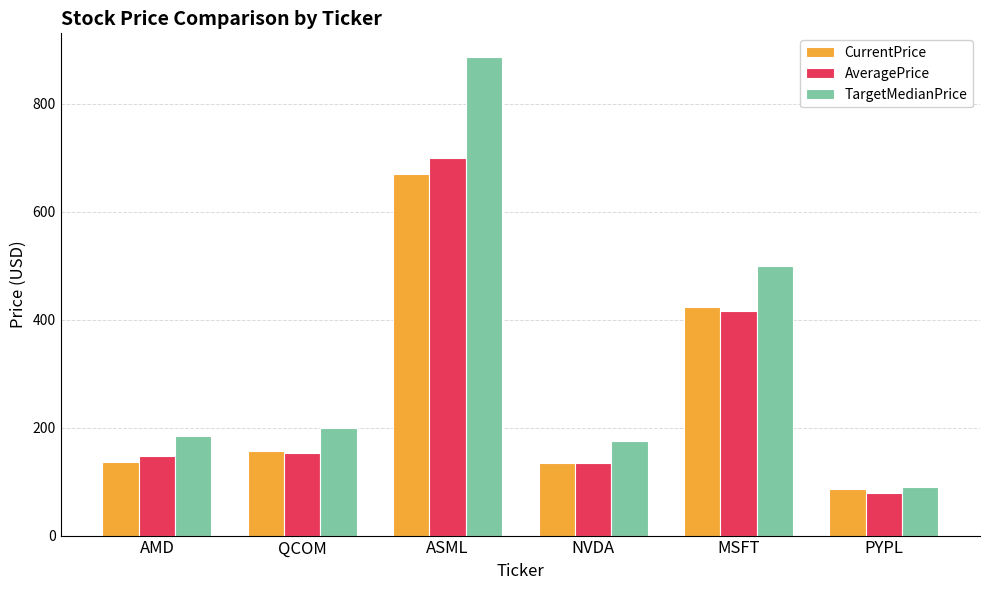

What is the average value of the TargetMedianPrice series?

339.3